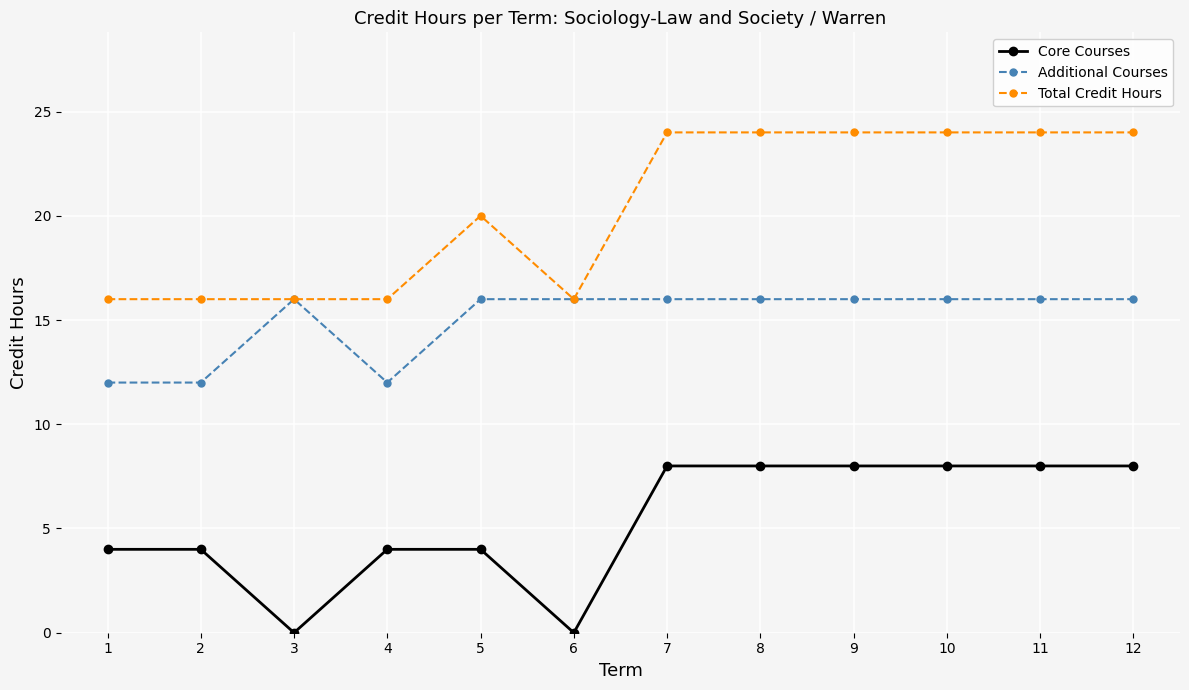

What is the value of the Additional Courses point at the 5th from the left?

16